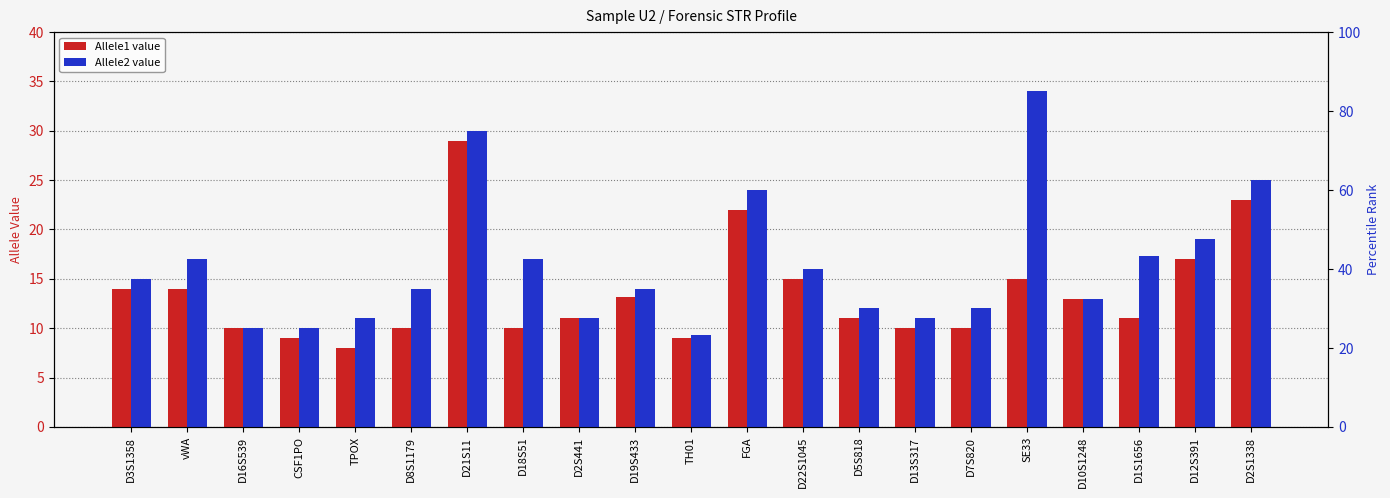

What is the difference between the maximum and minimum values in the Allele1 series?

21.0